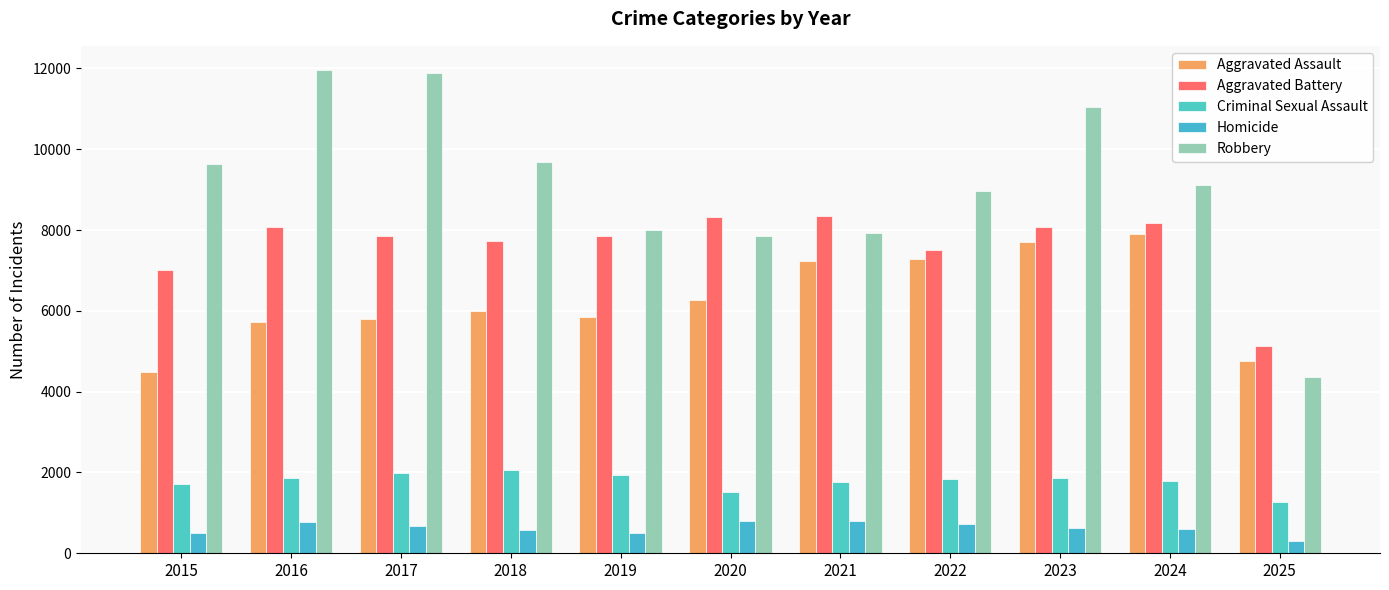

How many series are shown in this chart?

5